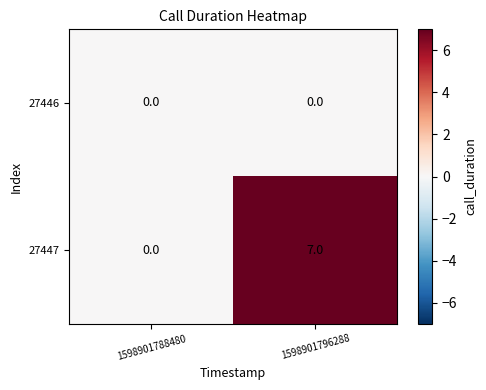

Reading left to right, transcribe all the data shown in this chart.

27446: 0	0
27447: 0	7